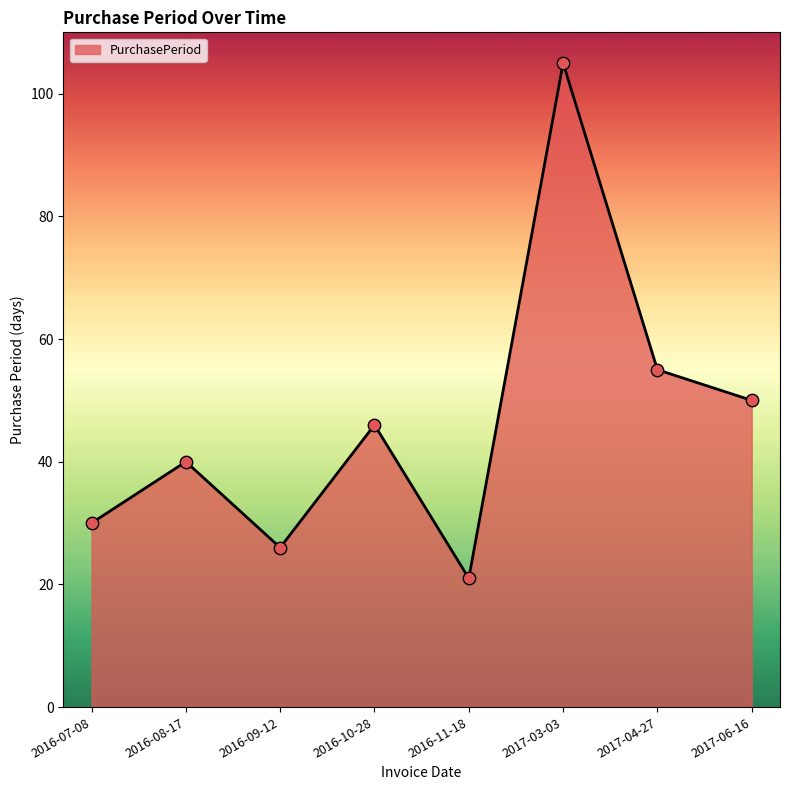

What is the ratio of the value at 2016-07-08 to the value at 2016-09-12?

1.2